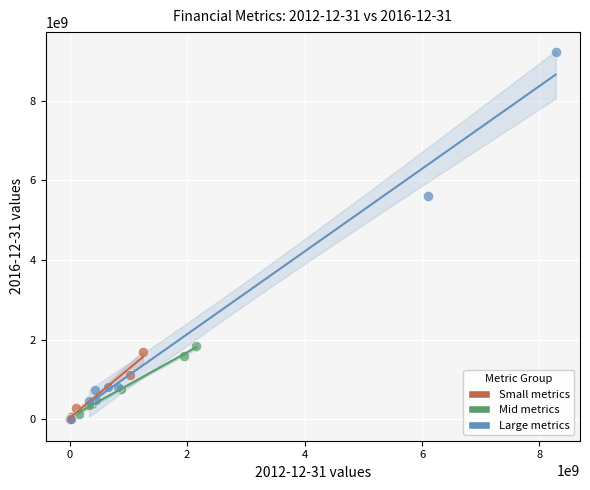

Which series reaches the maximum Y coordinate?

Large metrics